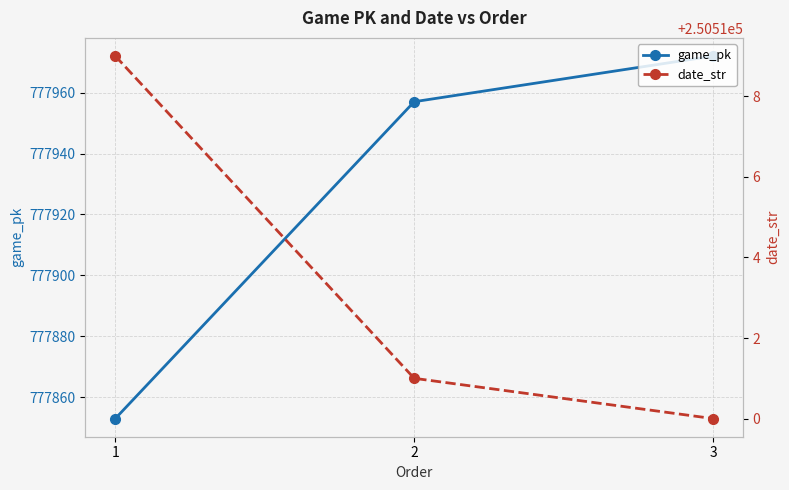

Which has a higher value, 2 or 1?

2